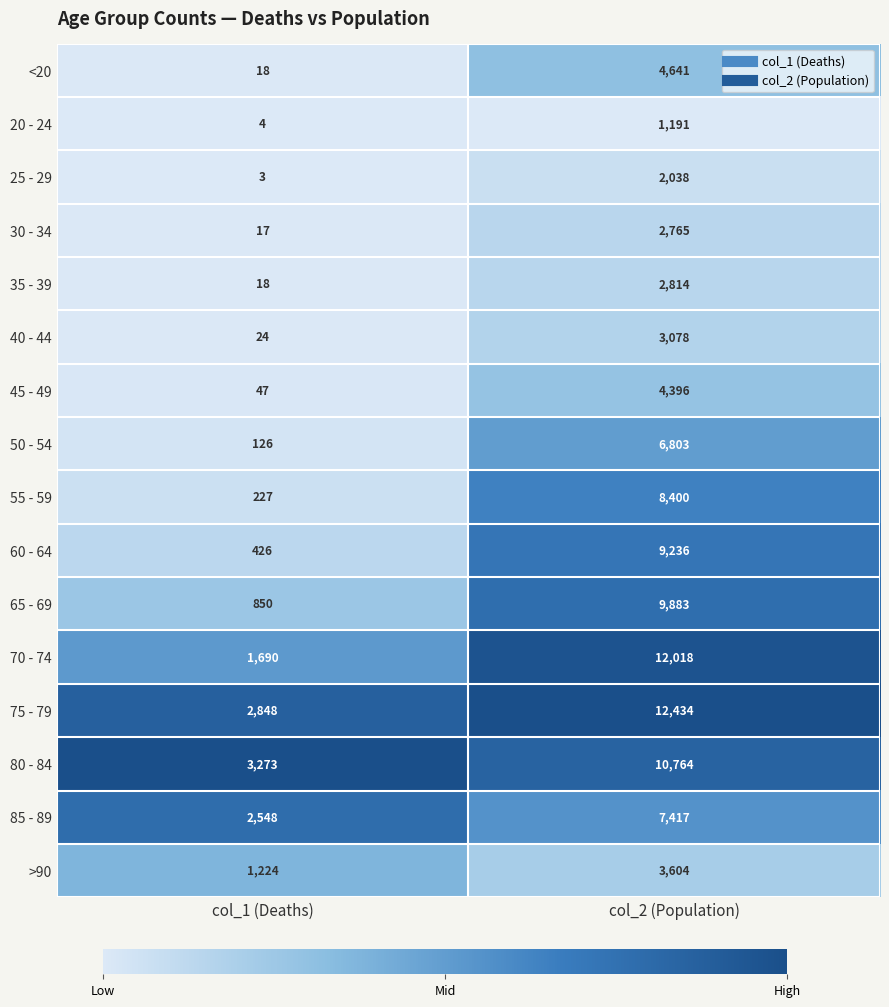

Which series changed the most between col_1 (Deaths) and col_2 (Population)?

70 - 74